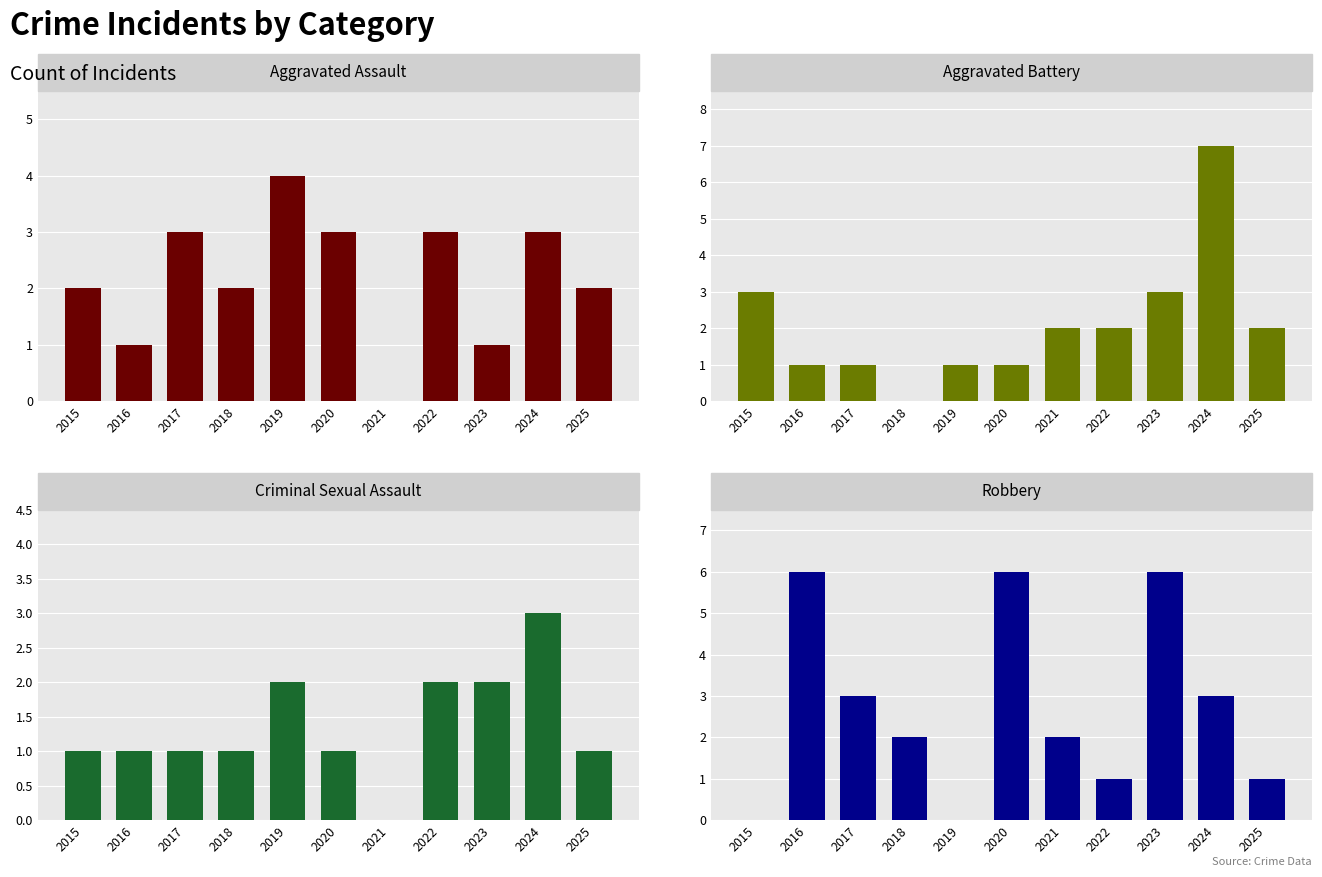

What is the total value across all series at 2020?

11